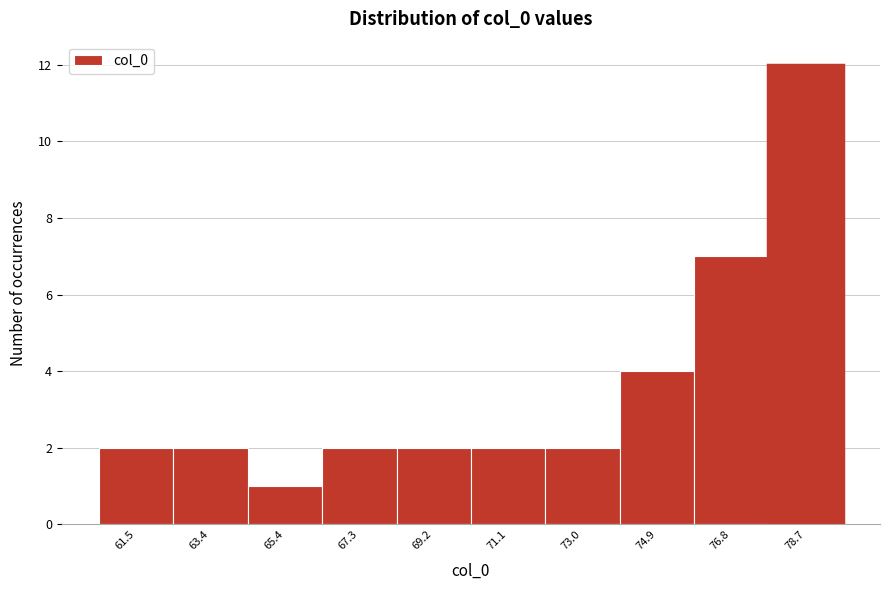

Which range on the x-axis has the tallest bar?

77.8 to 79.6